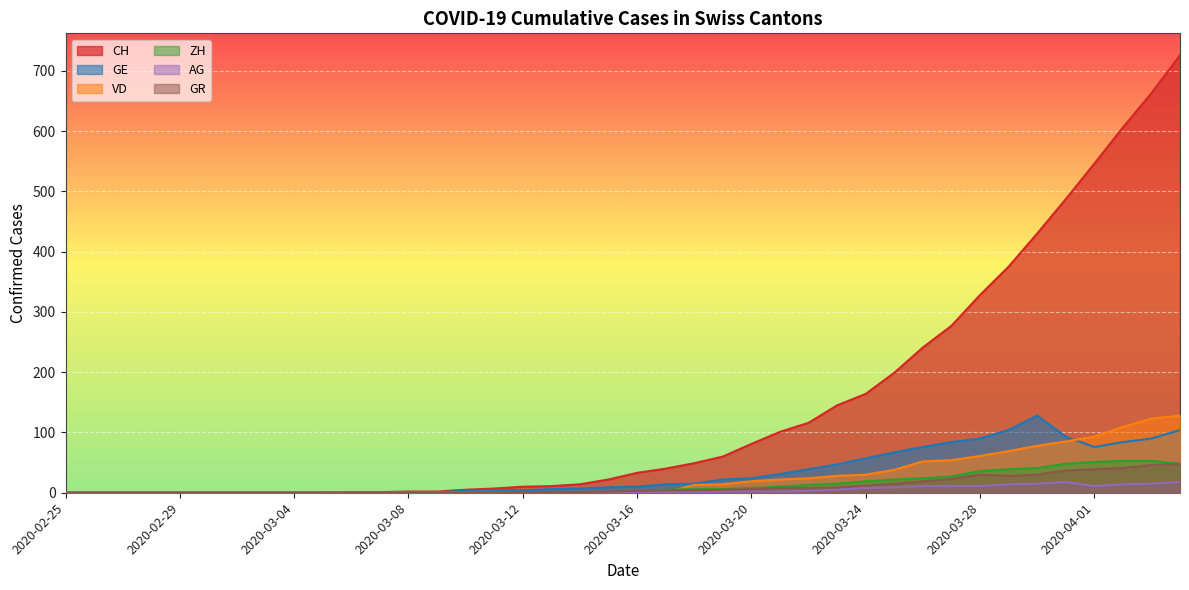

What is the average value of the GR series?

10